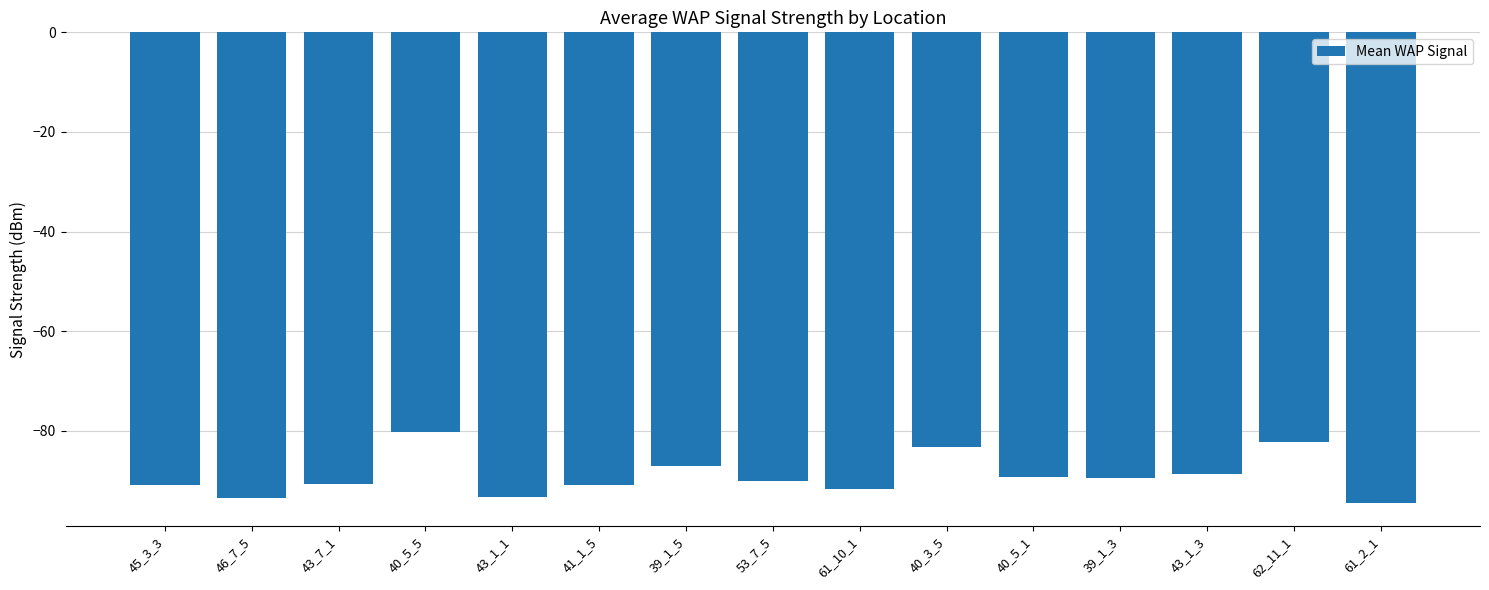

Which has a higher value, 46_7_5 or 61_10_1?

61_10_1